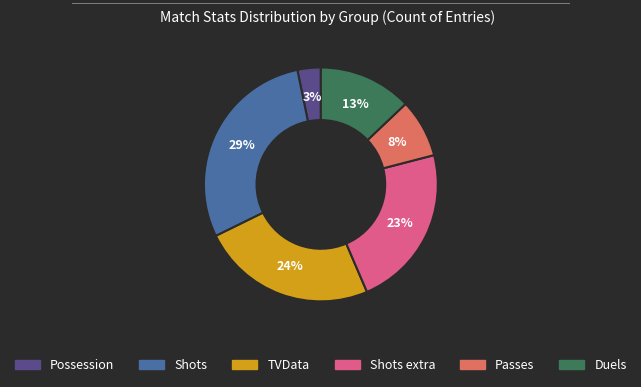

To the nearest percent, what is the difference between the largest and smallest slice percentages?

26%